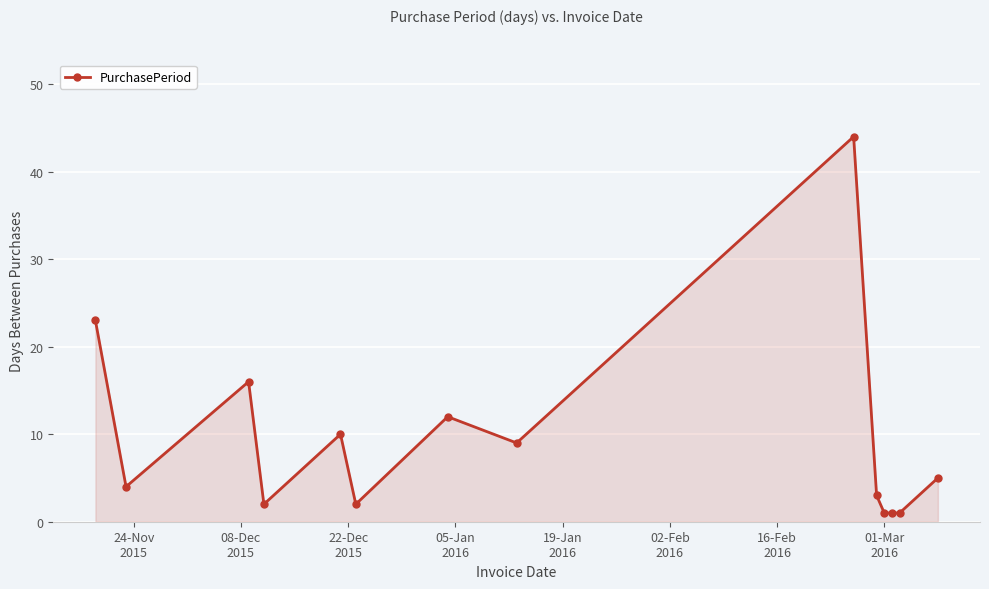

True or false: the data has more than 2 interior local peaks.

True